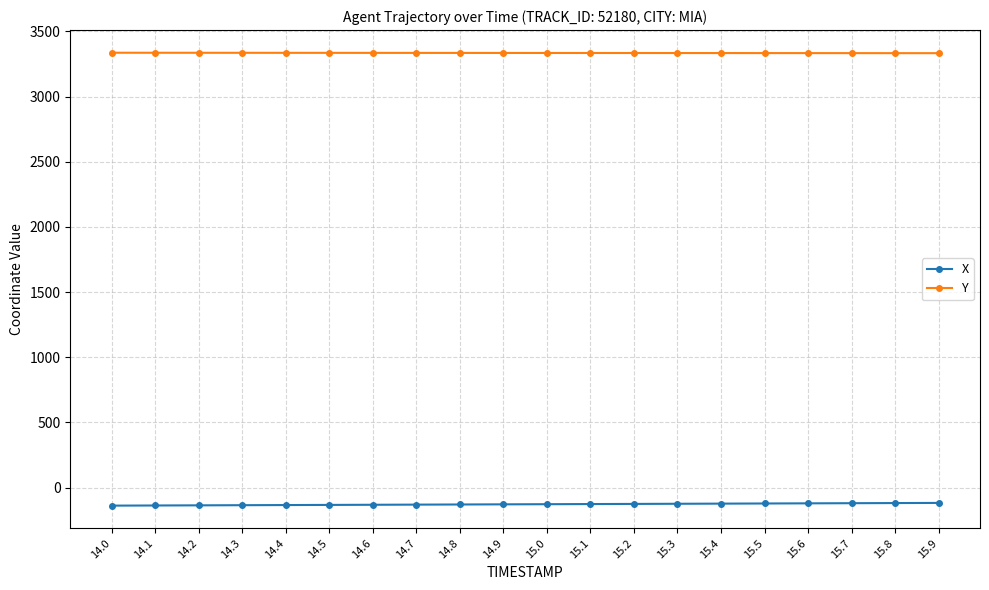

The value of Y at 14.0 is 1310.7. True or false?

False